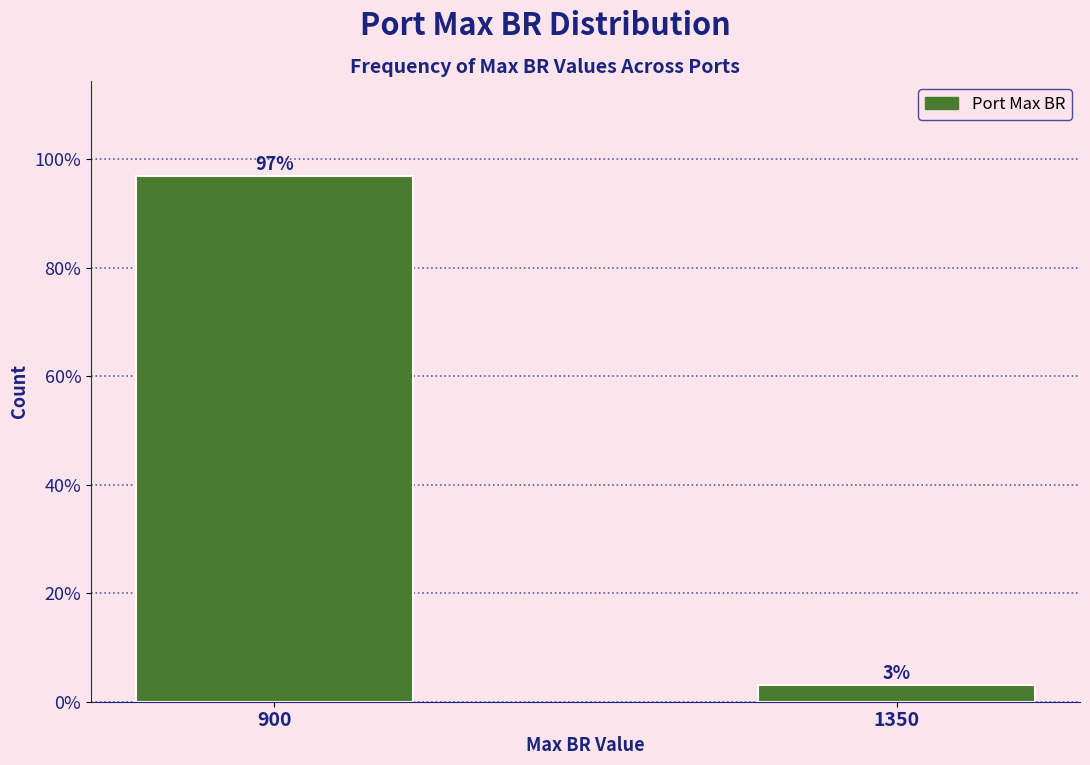

Between 900 and 1350, which is larger?

900